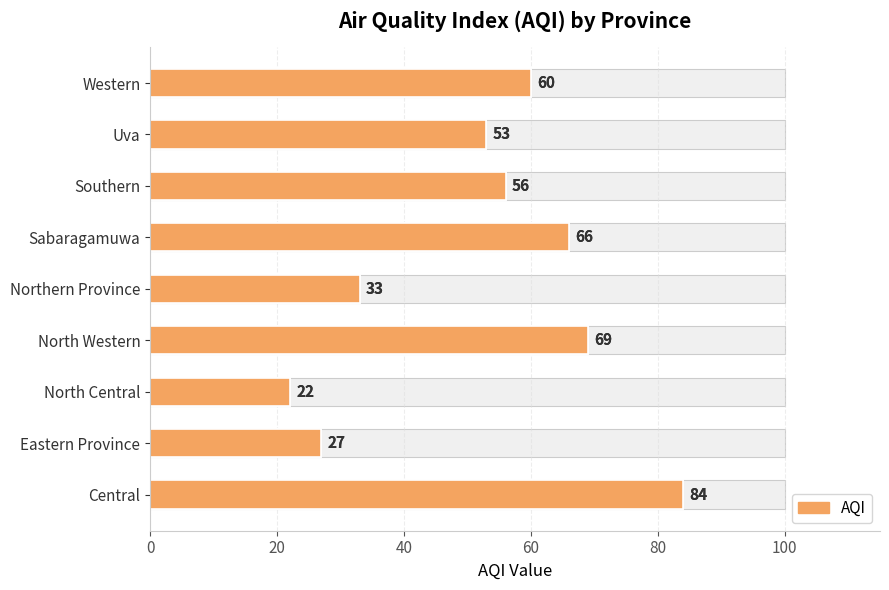

How many bars are there in total?

9